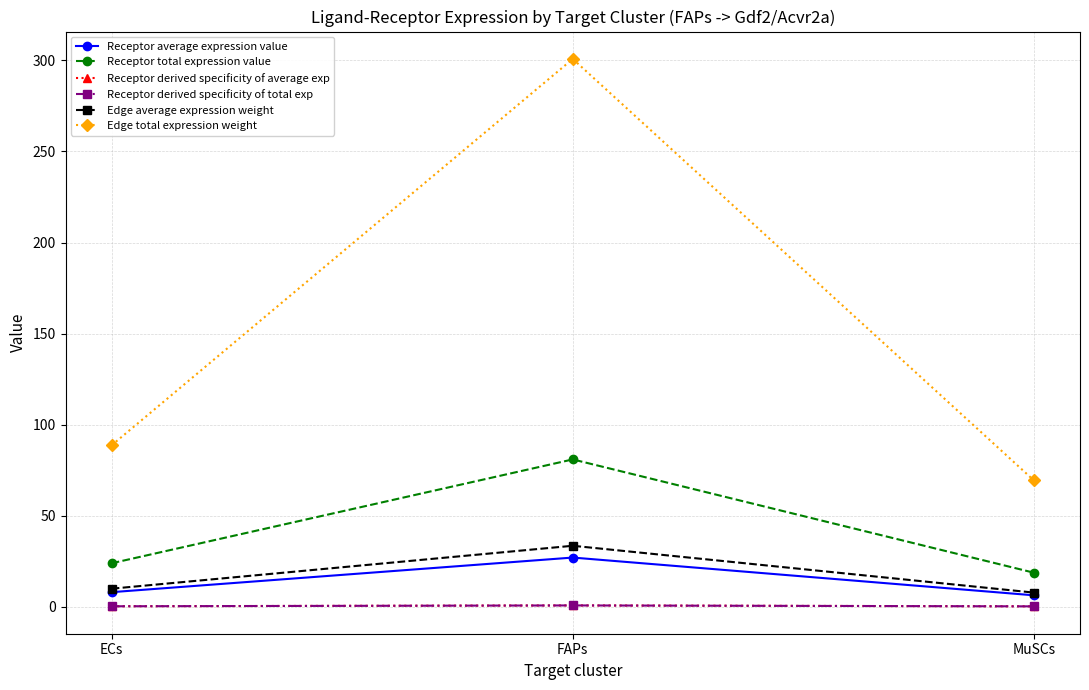

Reading right to left, what are all the values shown in this chart?

Receptor average expression value: 6.2	27.0	7.9
Receptor total expression value: 18.6	80.9	23.8
Receptor derived specificity of average exp: 0.2	0.7	0.2
Receptor derived specificity of total exp: 0.2	0.7	0.2
Edge average expression weight: 7.7	33.4	9.8
Edge total expression weight: 69.3	300.8	88.6